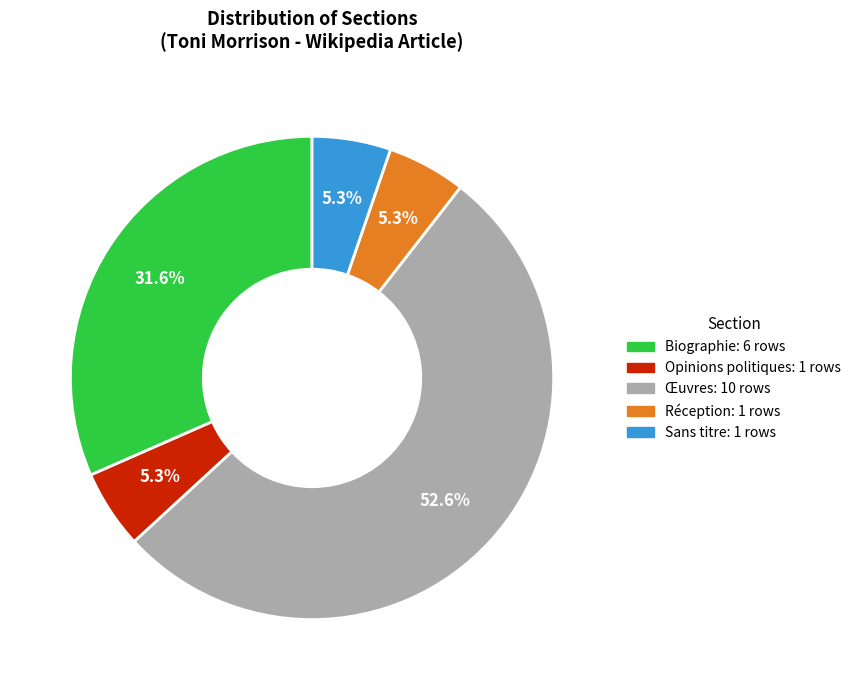

How many slices are in this pie chart?

5